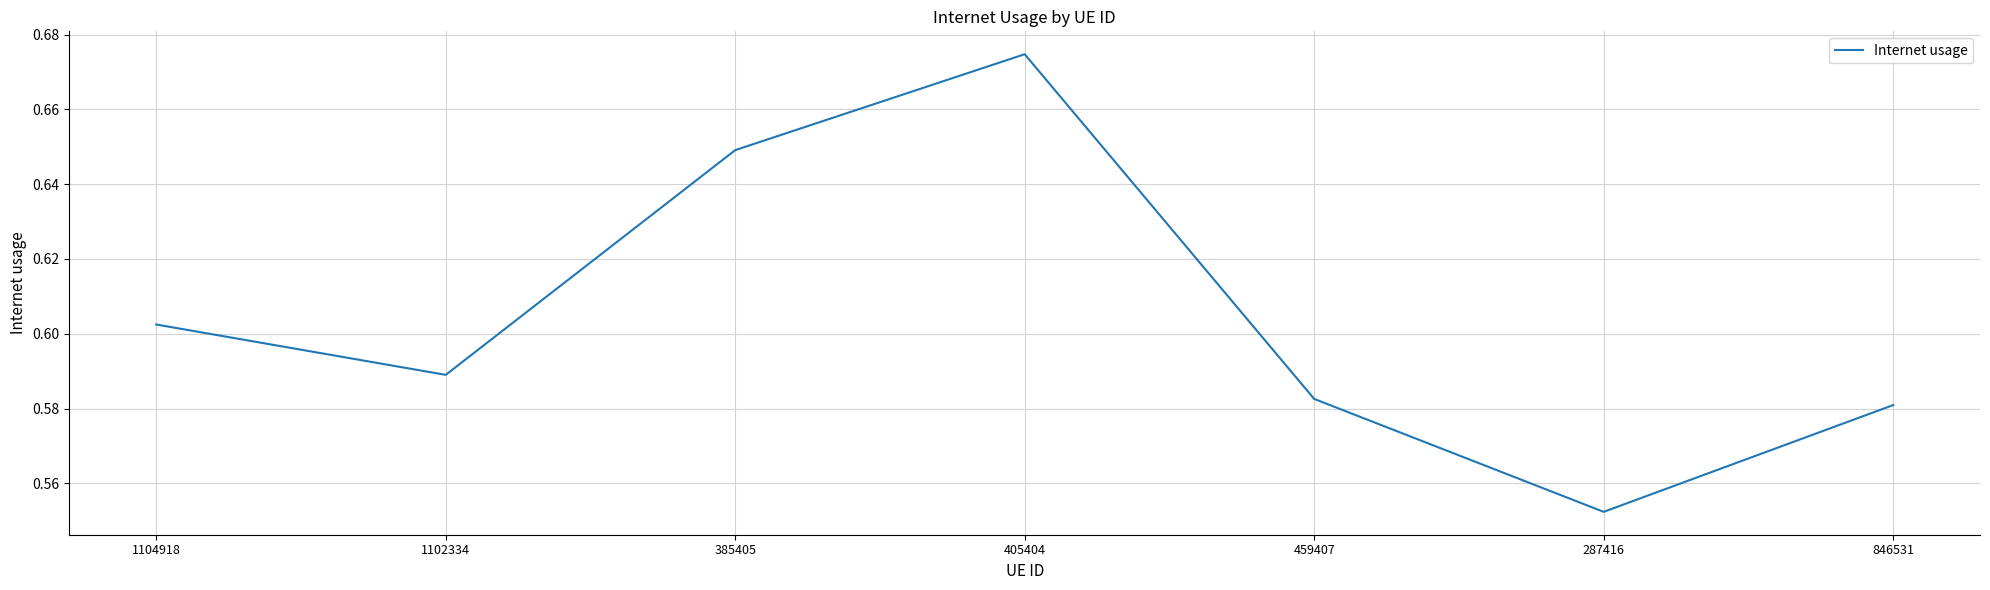

What position from the left is 459407?

5